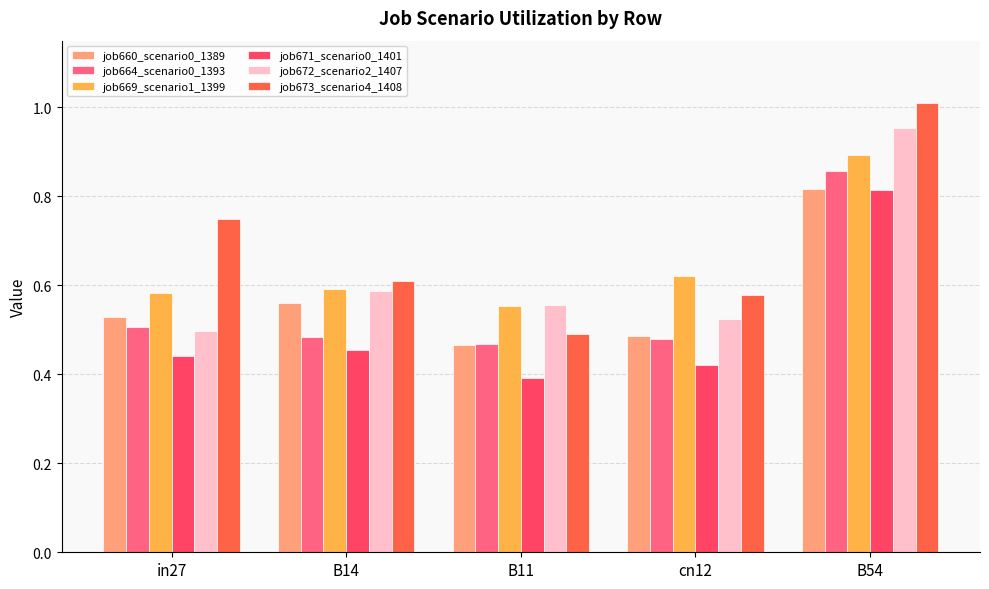

True or false: job672_scenario2_1407 has a value of 0.1 at B14.

False